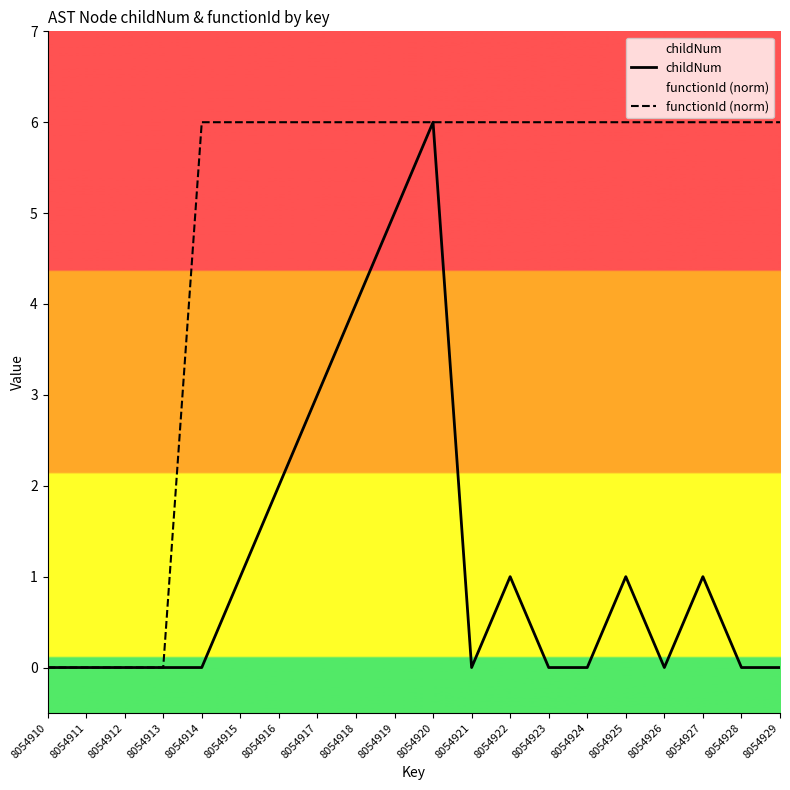

Reading left to right, extract all data points from this chart.

childNum: 8054910=0	8054911=0	8054912=0	8054913=0	8054914=0	8054915=1	8054916=2	8054917=3	8054918=4	8054919=5	8054920=6	8054921=0	8054922=1	8054923=0	8054924=0	8054925=1	8054926=0	8054927=1	8054928=0	8054929=0
functionId (norm): 8054910=0	8054911=0	8054912=0	8054913=0	8054914=6	8054915=6	8054916=6	8054917=6	8054918=6	8054919=6	8054920=6	8054921=6	8054922=6	8054923=6	8054924=6	8054925=6	8054926=6	8054927=6	8054928=6	8054929=6